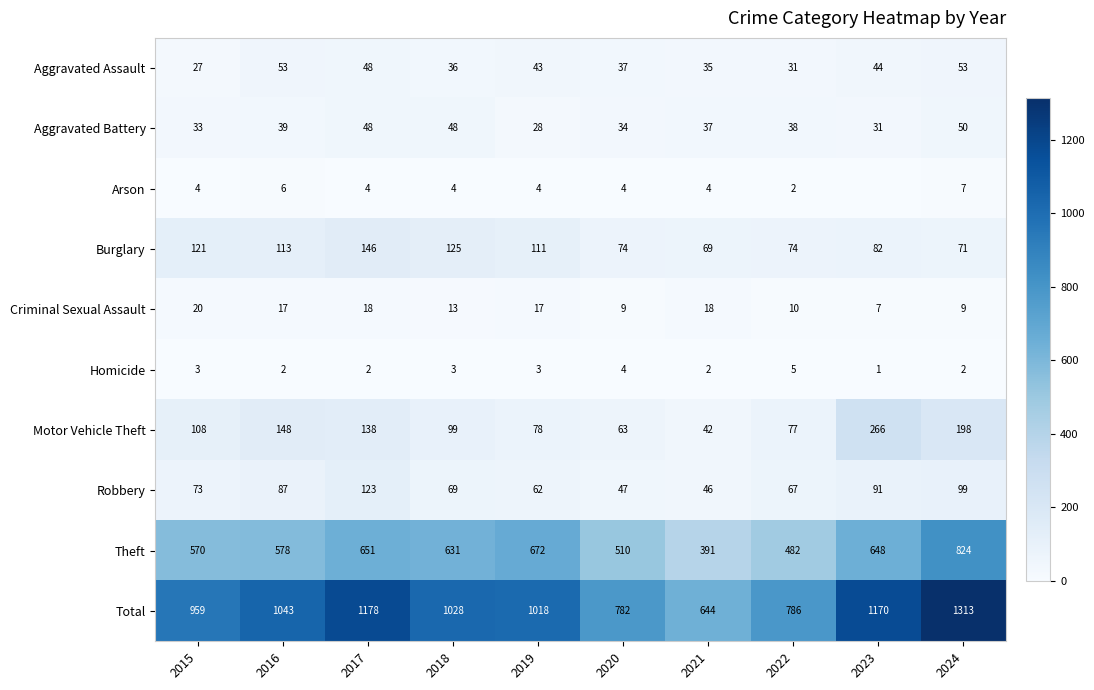

The value of Criminal Sexual Assault at 2022 is 10. True or false?

True